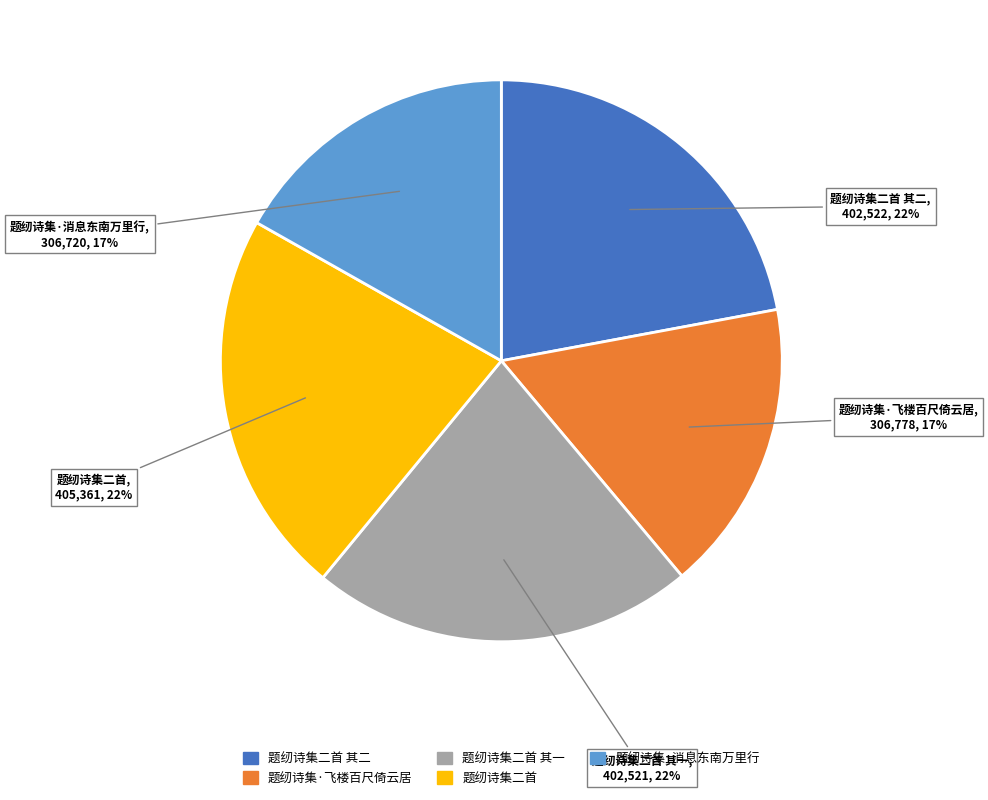

Does any single category account for the majority?

No